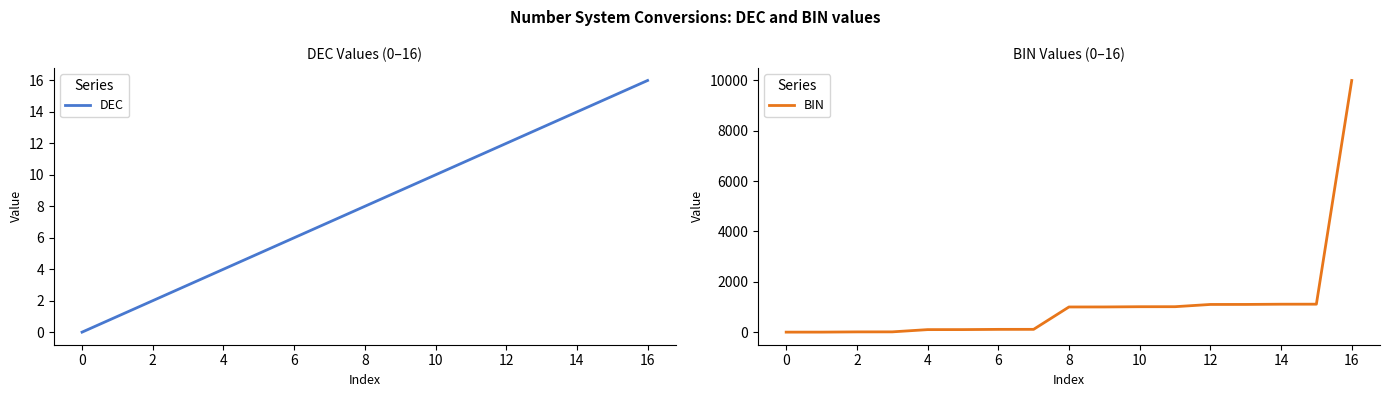

Which series has the largest total across all categories?

BIN